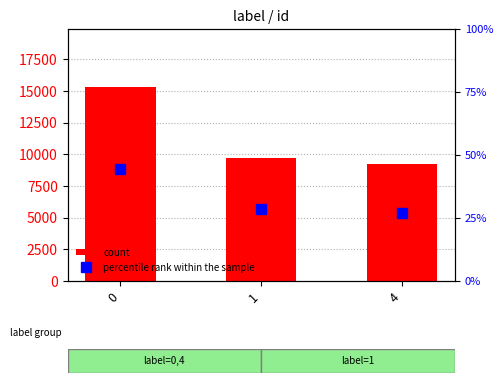

Which series has the largest total across all categories?

count